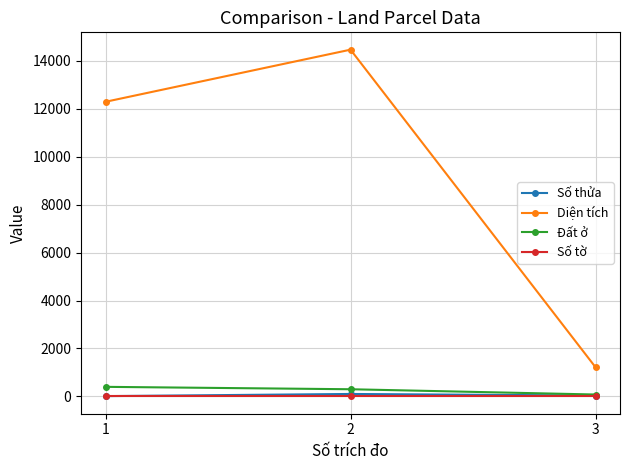

Which series has the widest spread of values?

Diện tích